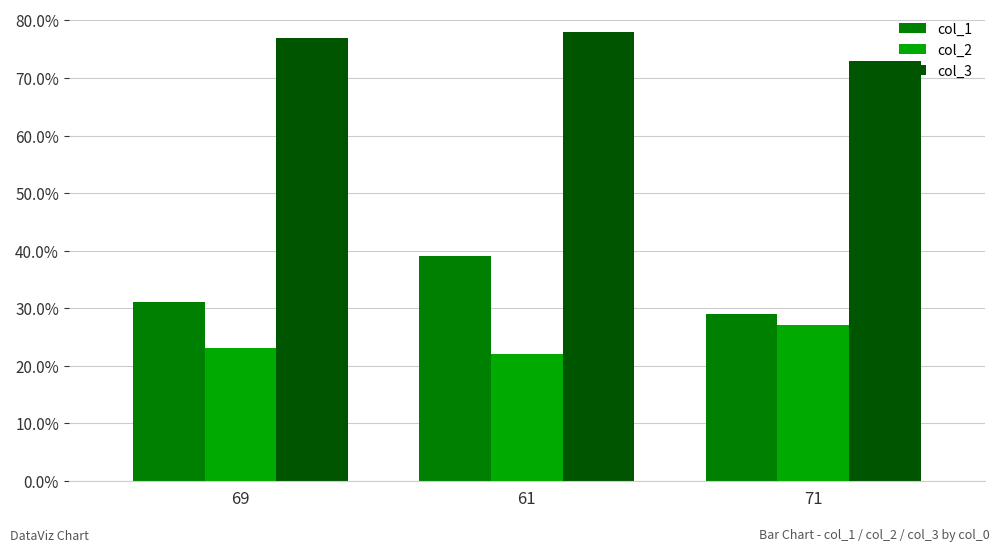

Which series has the largest range (max minus min)?

col_1